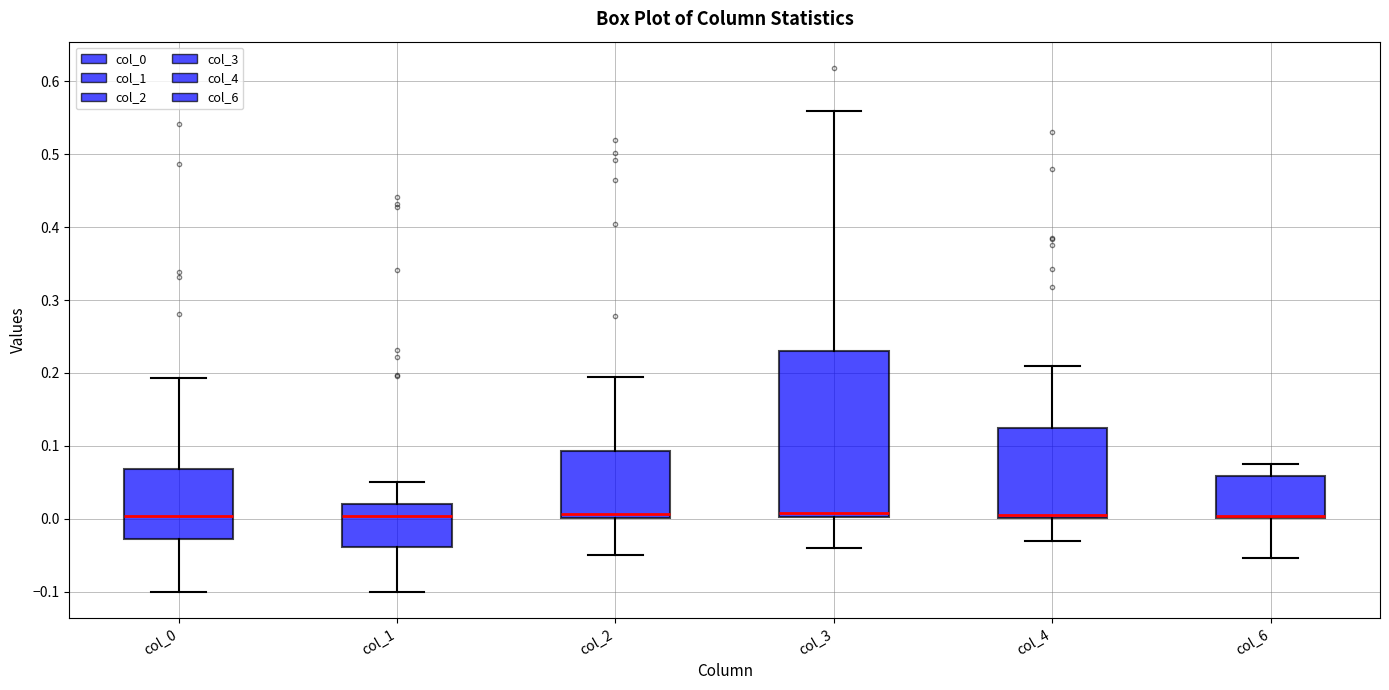

Which box is the tallest, from its lower edge to its upper edge?

col_3